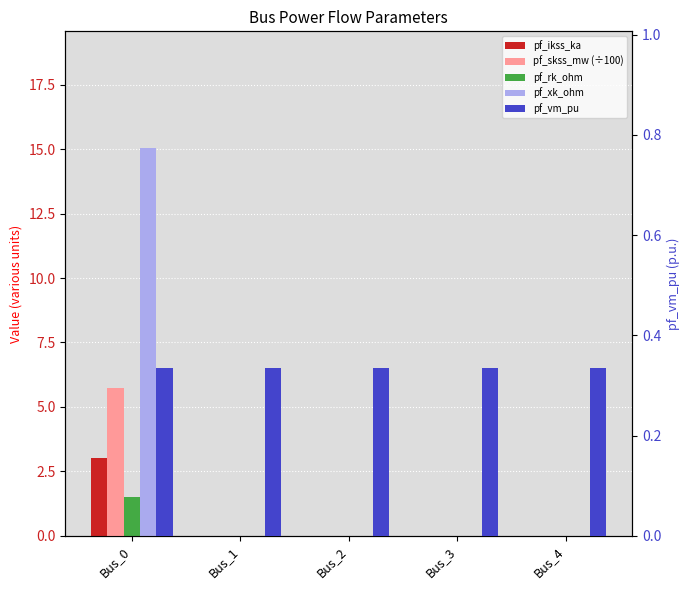

What are all the series names shown in the legend?

pf_ikss_ka, pf_skss_mw (÷100), pf_rk_ohm, pf_xk_ohm, pf_vm_pu